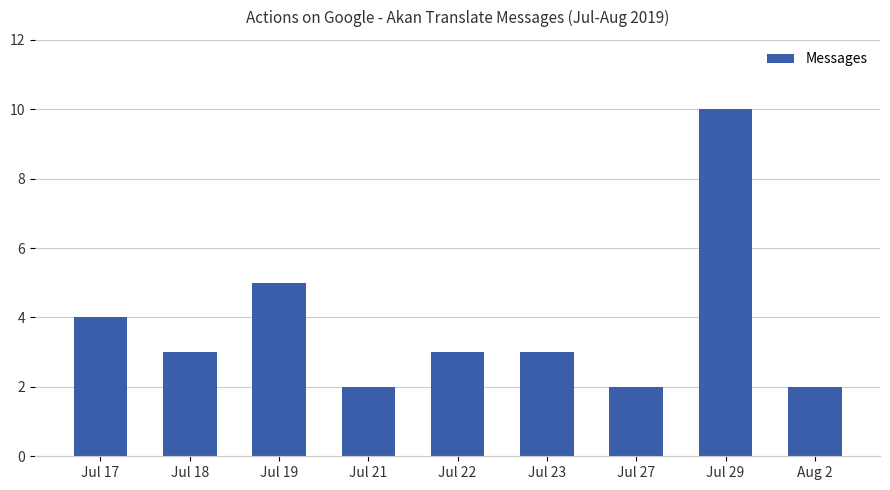

Which label corresponds to the largest value in the chart?

Jul 29